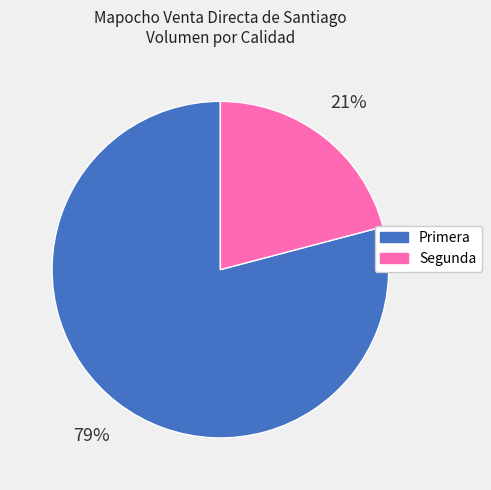

True or false: Primera accounts for 64% of the total.

False